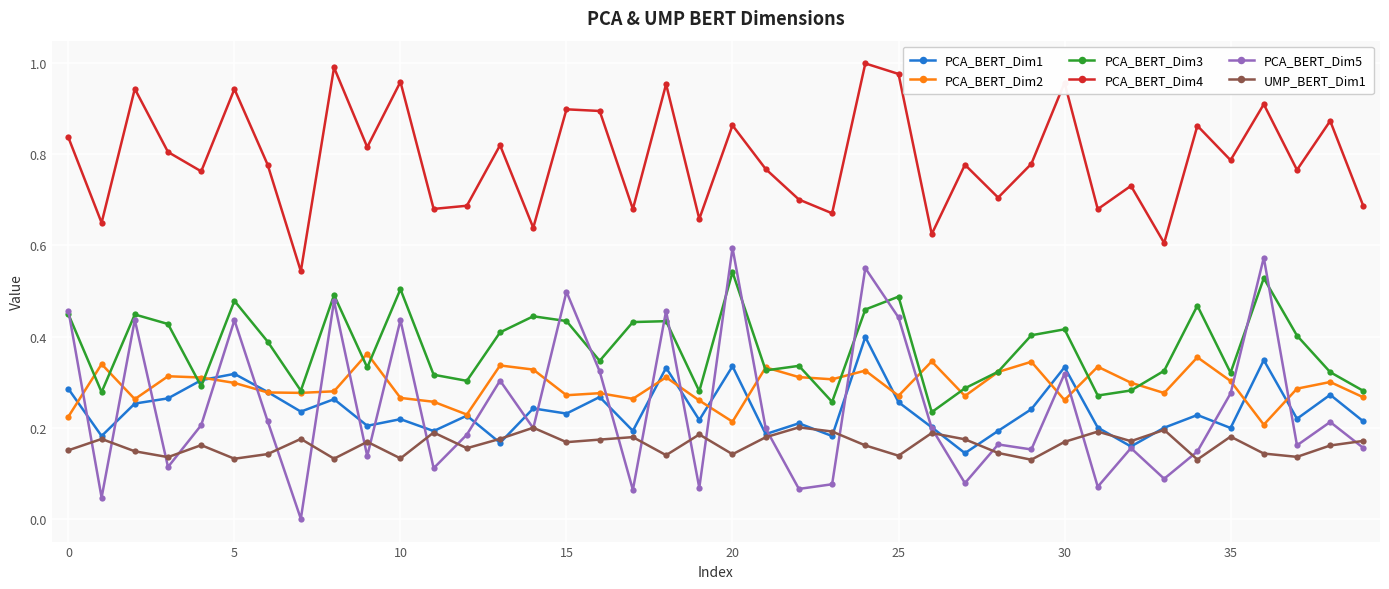

True or false: UMP_BERT_Dim1 has more than 0 interior local peaks.

True